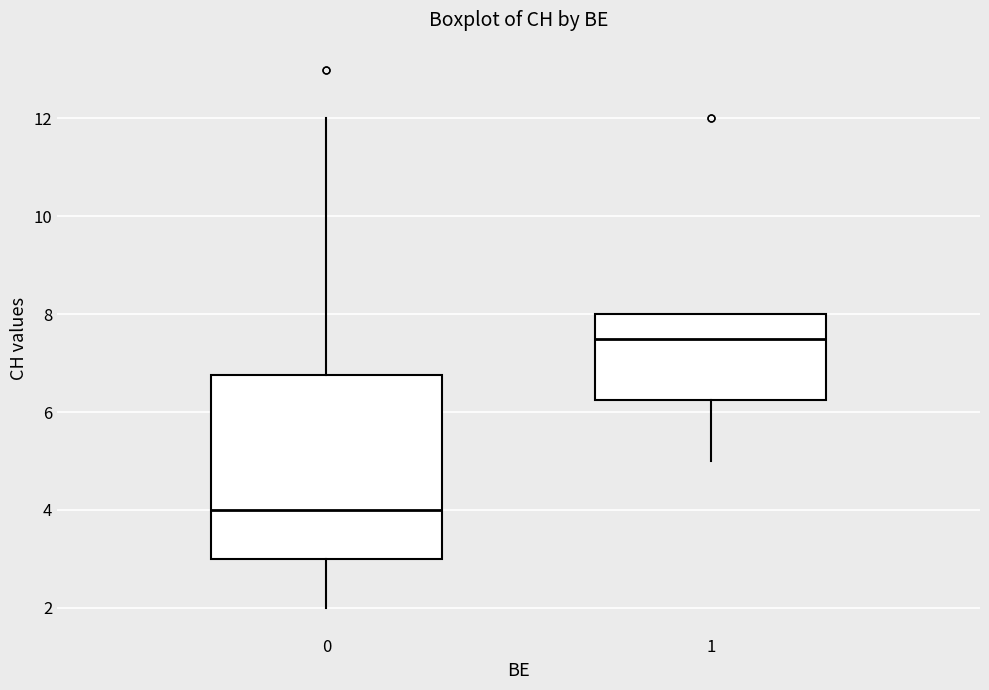

Which box's median line is the lowest?

0